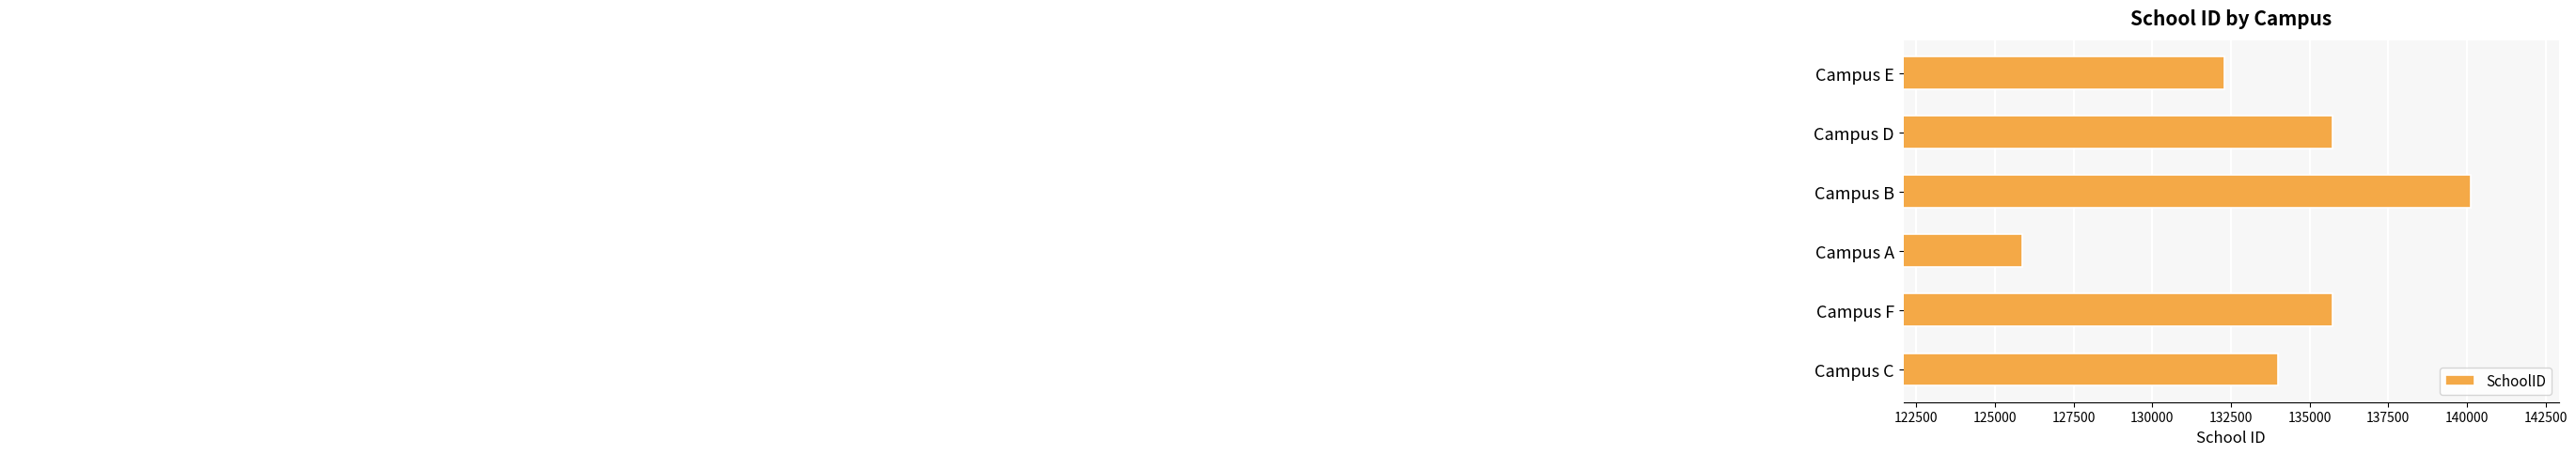

At which category does the chart reach its minimum across all series?

Campus A